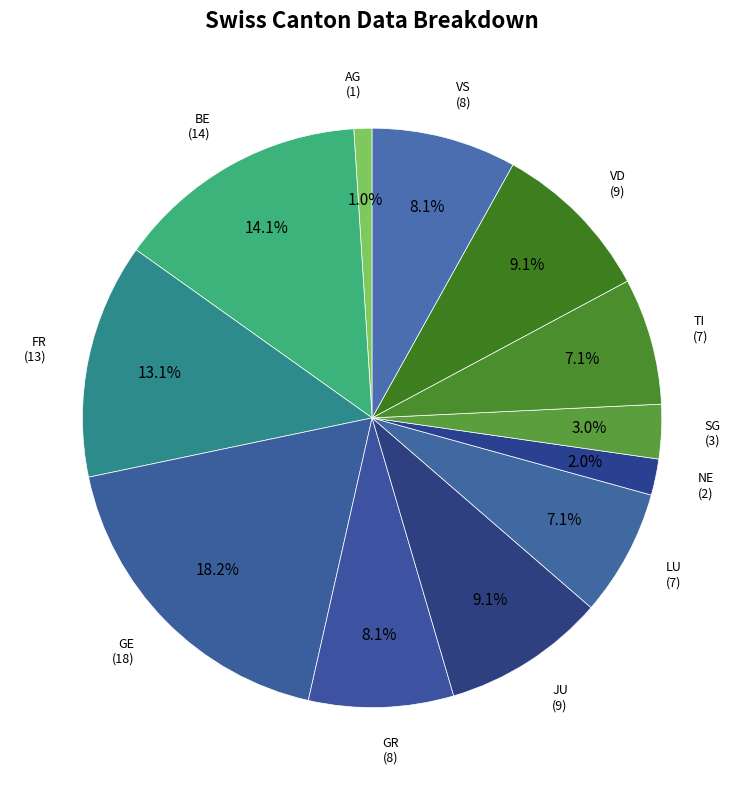

To the nearest percent, what is the difference between the largest and smallest slice percentages?

17%